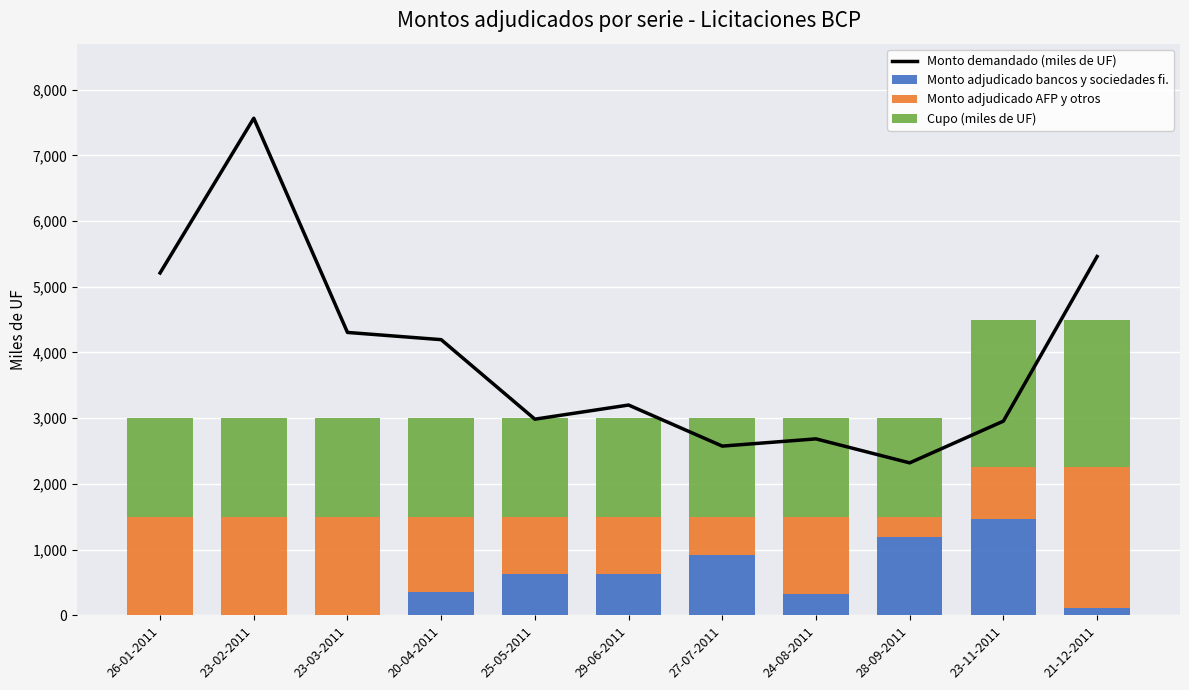

Which label corresponds to the smallest value in the chart?

26-01-2011